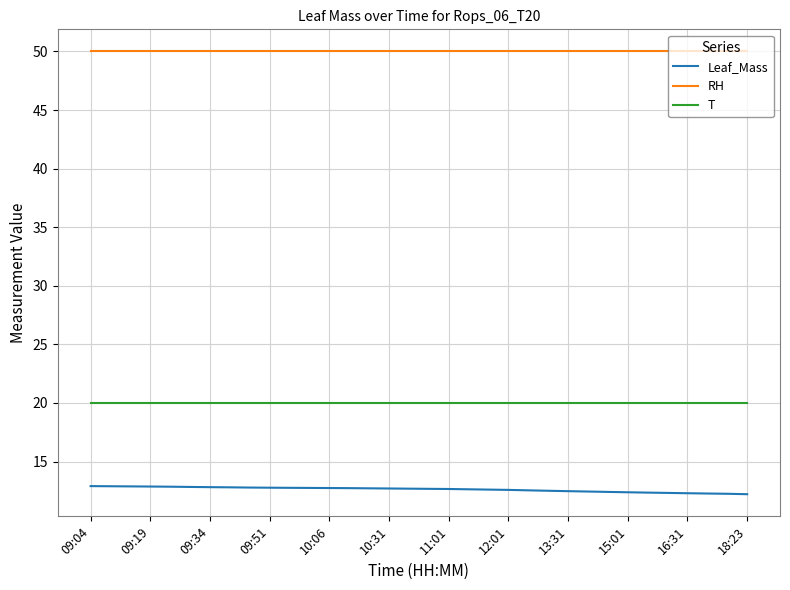

What is the minimum value shown in the chart?

12.2